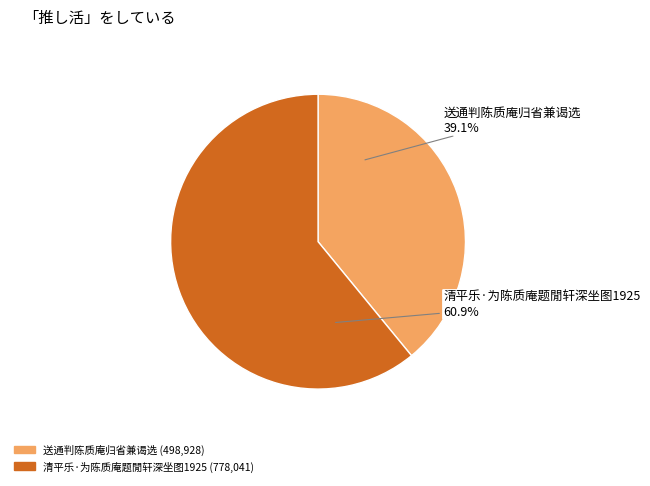

To the nearest percent, what is the average slice percentage?

50%